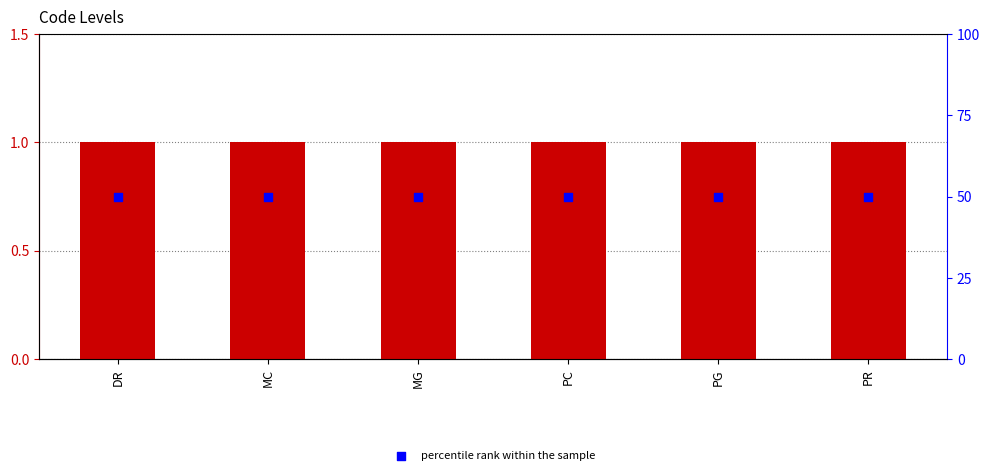

At how many categories does at least one series exceed 9?

6